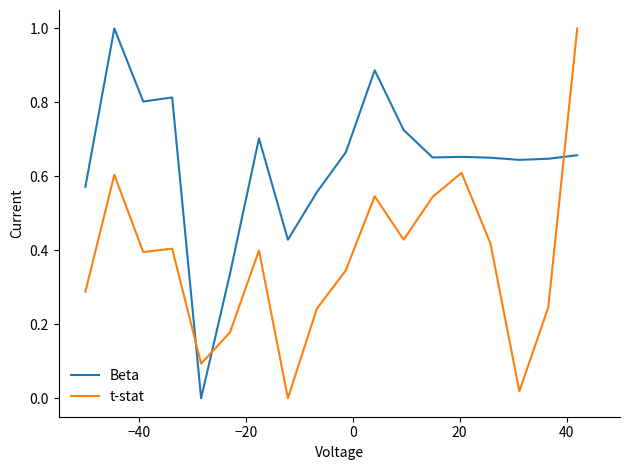

What is the maximum value for t-stat?

1.0